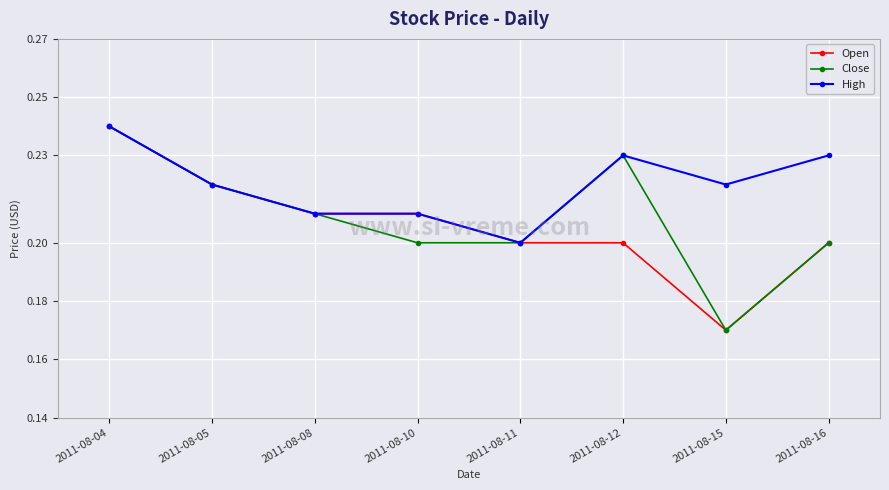

At which category is the sum across all series the highest?

2011-08-04